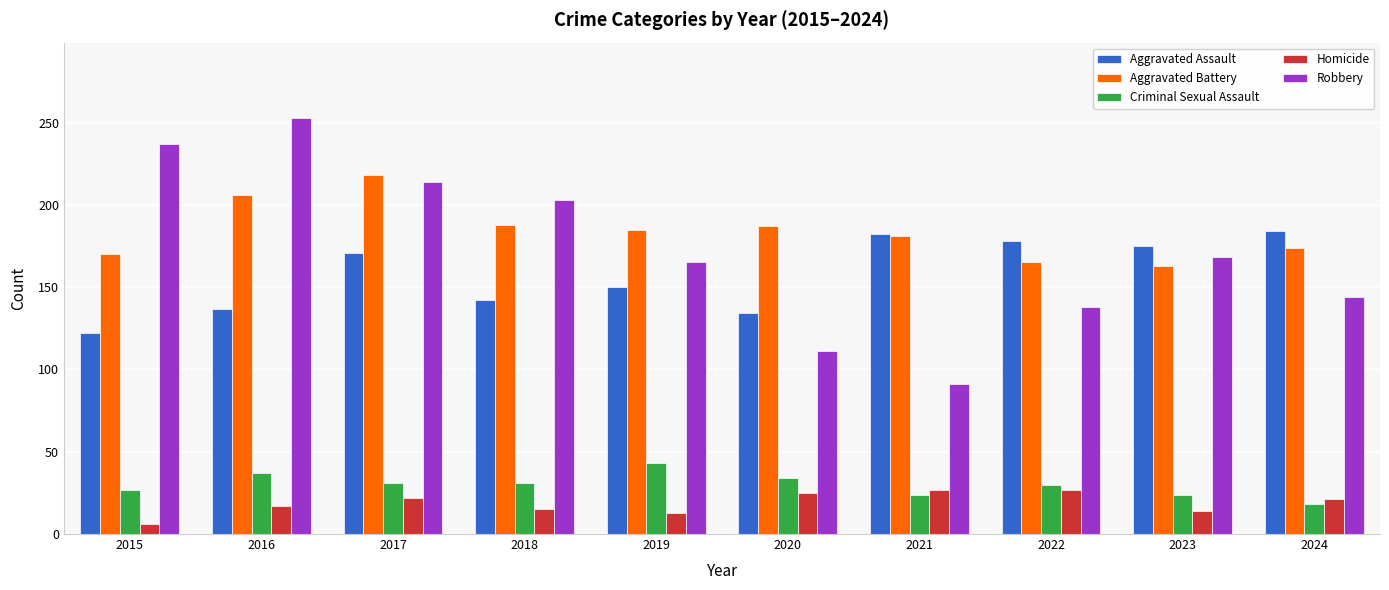

What is the total value across all series at 2016?

650